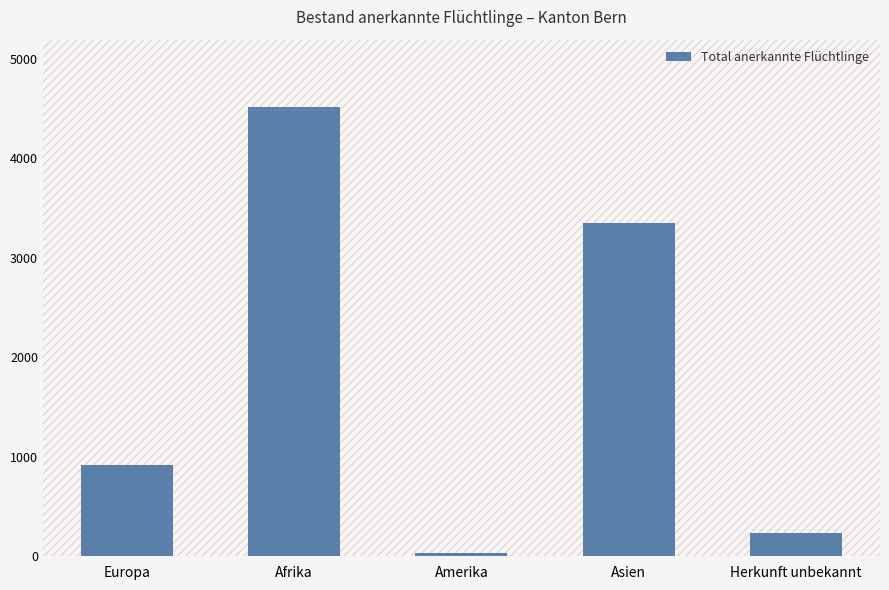

True or false: the data shows 4513 at Afrika.

True